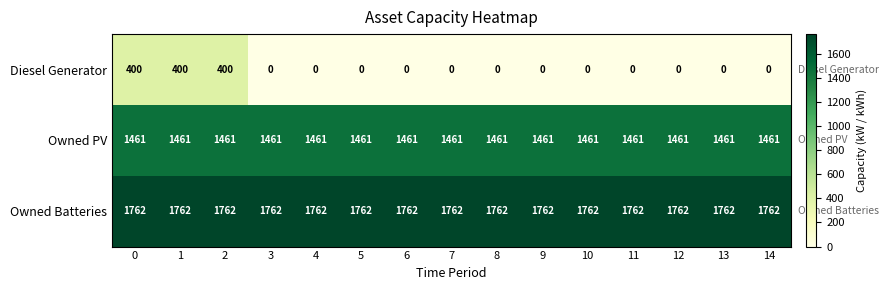

Count the number of categories in the chart.

15